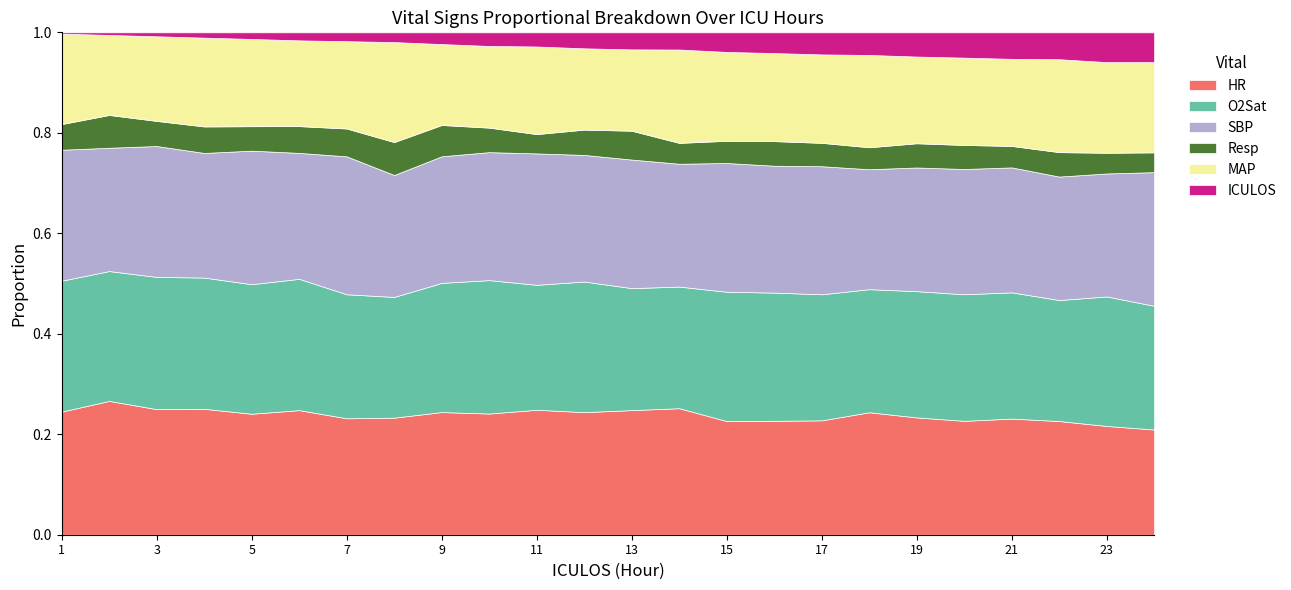

What is the value of the Resp point at the 3rd from the left?

19.0